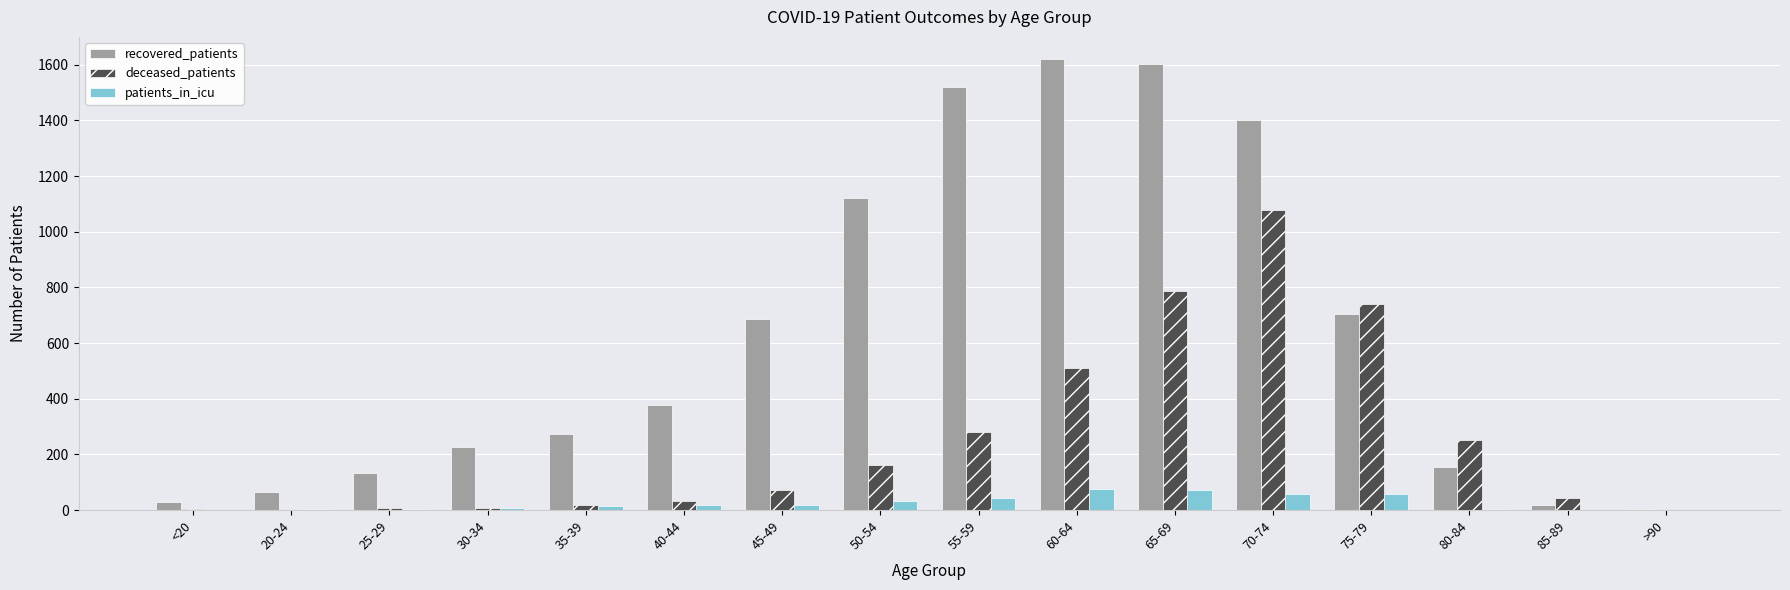

Between 20-24 and 55-59, which series saw the biggest shift?

recovered_patients